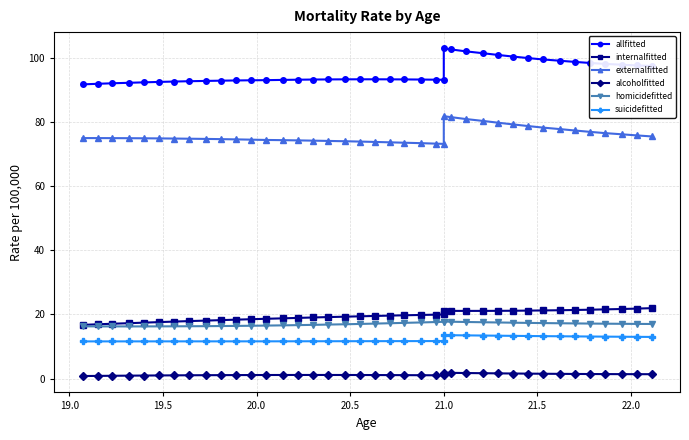

Which series has the largest total across all categories?

allfitted